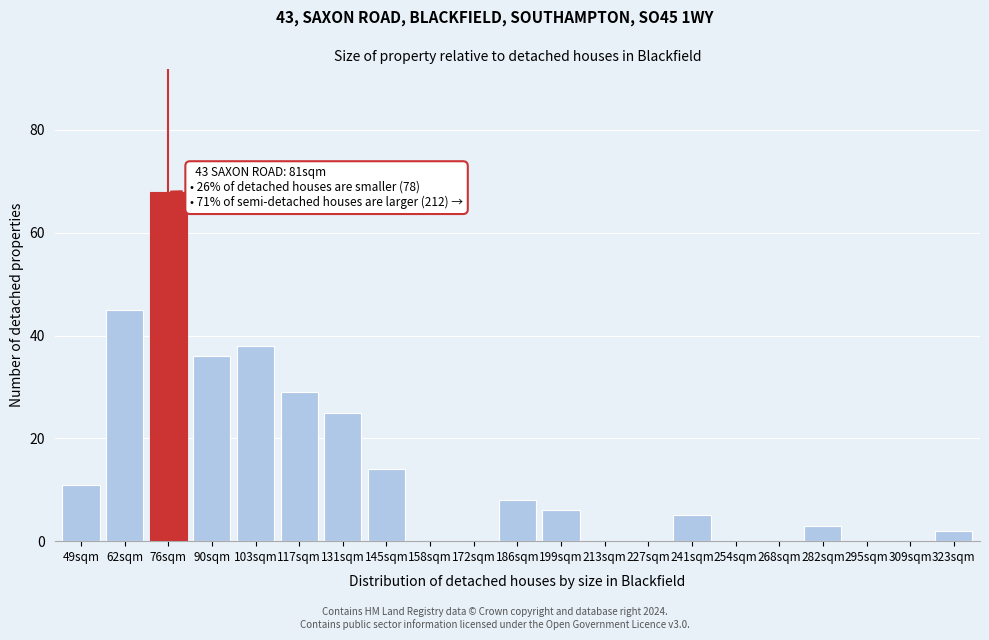

Reading left to right, list all the values displayed in this chart.

49sqm=11	62sqm=45	76sqm=68	90sqm=36	103sqm=38	117sqm=29	131sqm=25	145sqm=14	158sqm=0	172sqm=0	186sqm=8	199sqm=6	213sqm=0	227sqm=0	241sqm=5	254sqm=0	268sqm=0	282sqm=3	295sqm=0	309sqm=0	323sqm=2